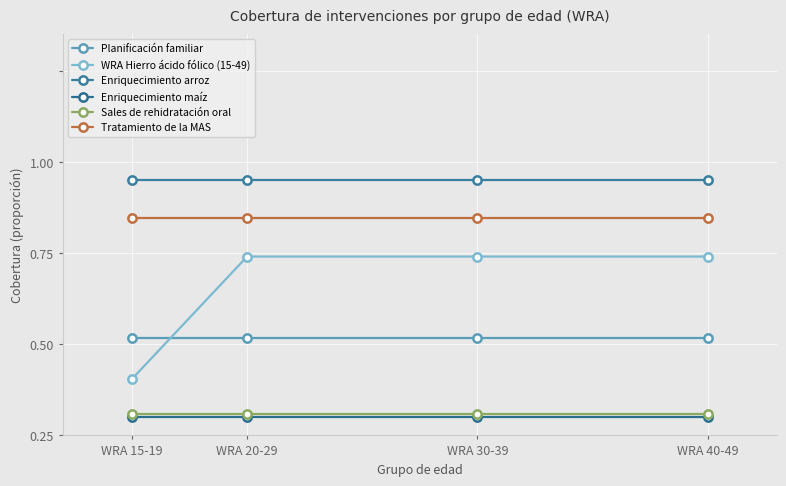

Which series changed the most between WRA 30-39 and WRA 40-49?

Planificación familiar